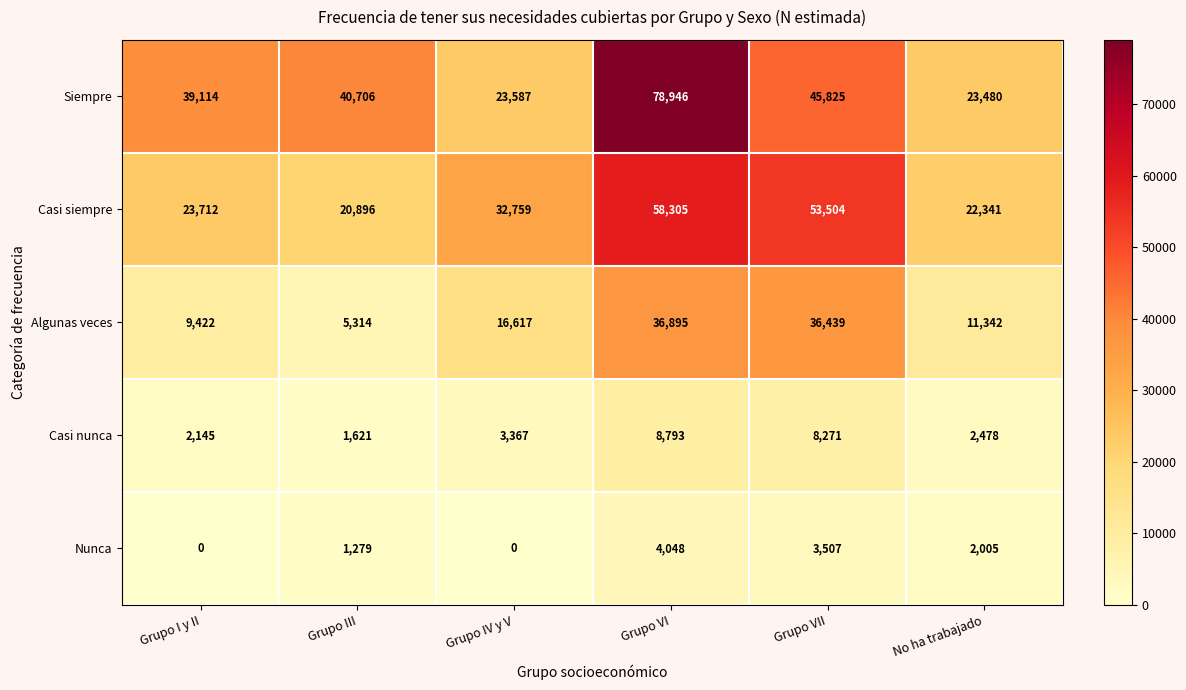

Is it true that Casi siempre equals 23712 at Grupo I y II?

True